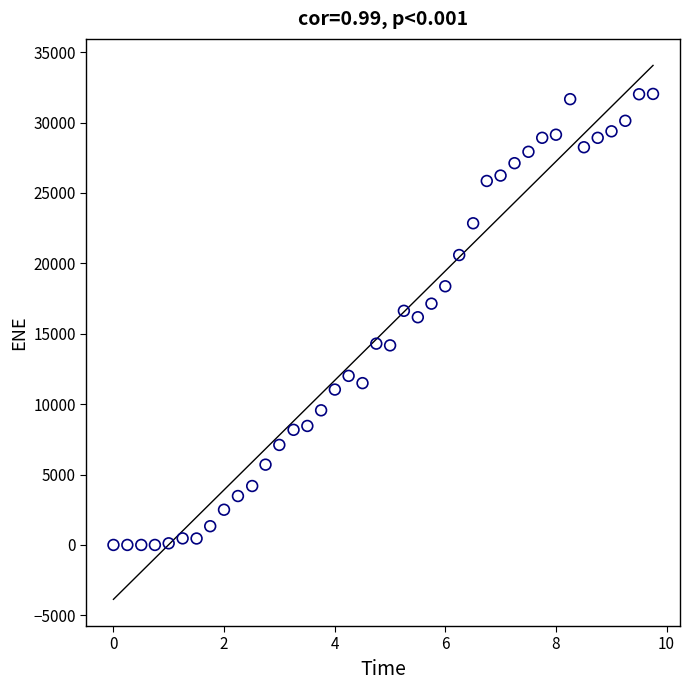

What is the range of Y values (max minus min)?

32032.8